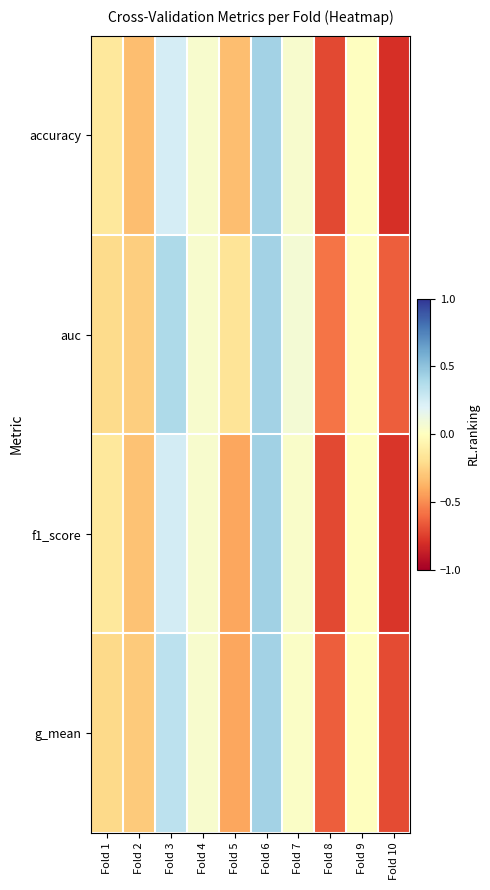

What is the minimum value shown in the chart?

-0.8